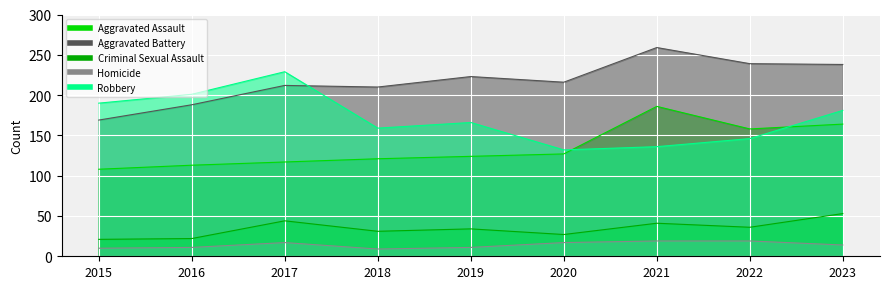

Reading left to right, extract all data points from this chart.

Aggravated Assault: 108	113	117	121	124	127	186	158	164
Aggravated Battery: 169	188	212	210	223	216	259	239	238
Criminal Sexual Assault: 21	22	44	31	34	27	41	36	53
Homicide: 10	11	17	9	11	17	19	19	14
Robbery: 190	201	229	159	166	132	136	146	181